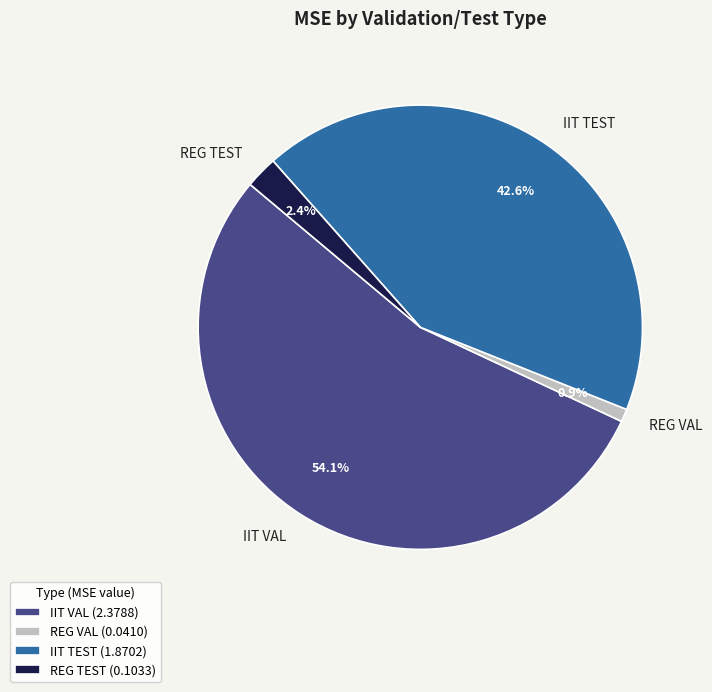

To the nearest percent, what is the difference between the largest and smallest slice percentages?

53%